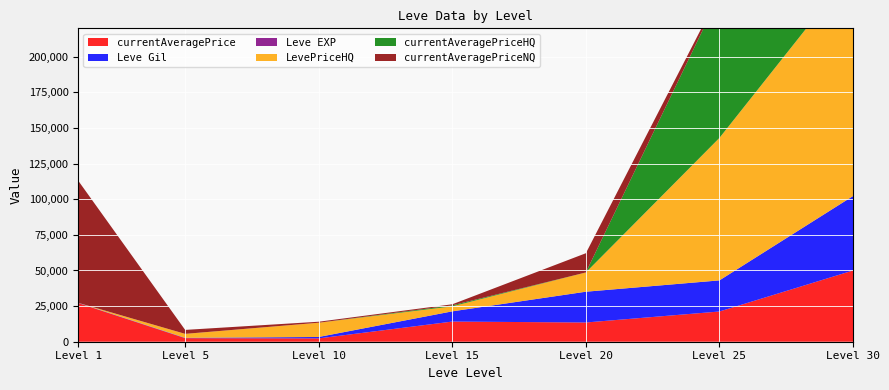

Reading left to right, transcribe all the data shown in this chart.

currentAveragePrice: 1=27128	5=2507	10=2342	15=14149	20=13499	25=21218	30=50000
Leve Gil: 1=160	5=220	10=990	15=7170	20=21600	25=21830	30=52220
Leve EXP: 1=1	5=5	10=9	15=7	20=21	25=21	30=52
LevePriceHQ: 1=0	5=2784	10=9999	15=3498	20=13499	25=100000	30=158999
currentAveragePriceHQ: 1=0	5=0	10=0	15=710	20=0	25=100000	30=158999
currentAveragePriceNQ: 1=85710	5=2784	10=700	15=746	20=13499	25=1522	30=0